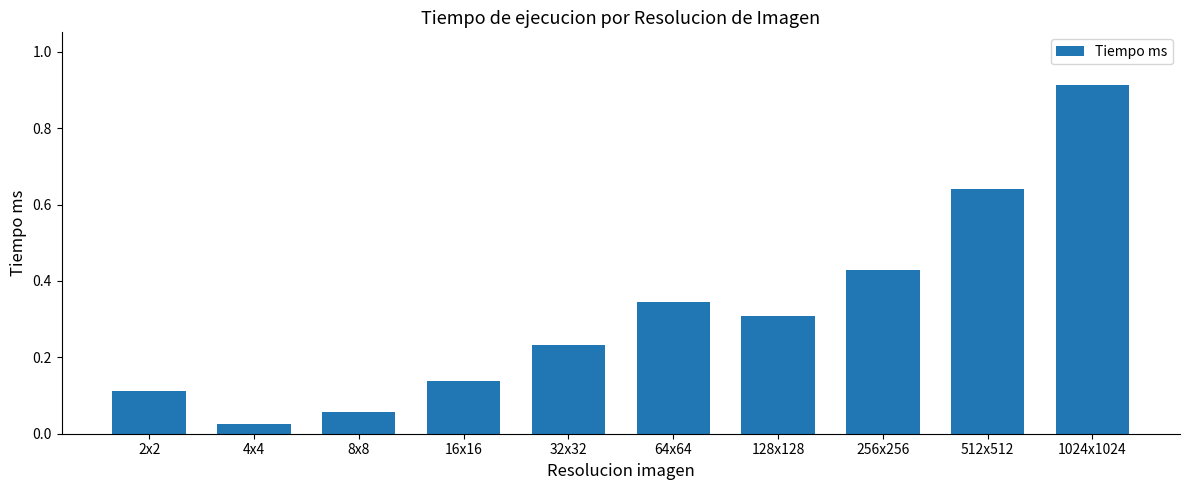

List the labels in order of value, largest first.

1024x1024, 512x512, 256x256, 64x64, 128x128, 32x32, 16x16, 2x2, 8x8, 4x4